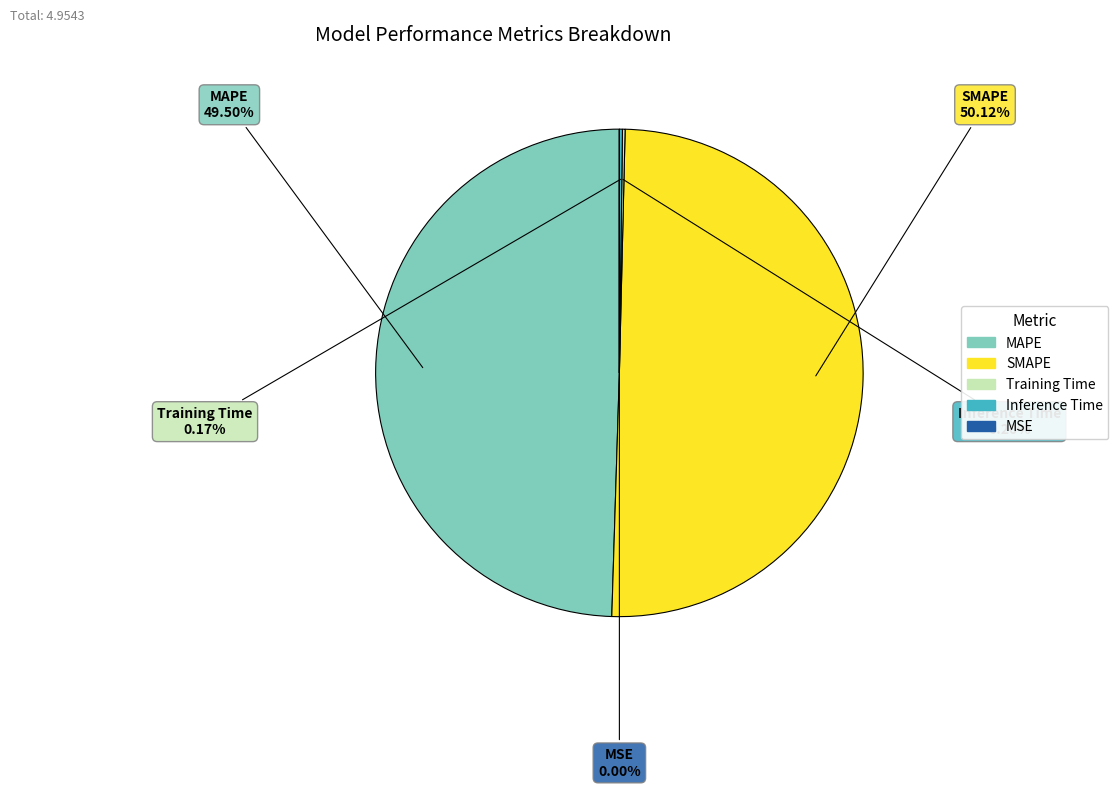

Which slice is the largest?

SMAPE